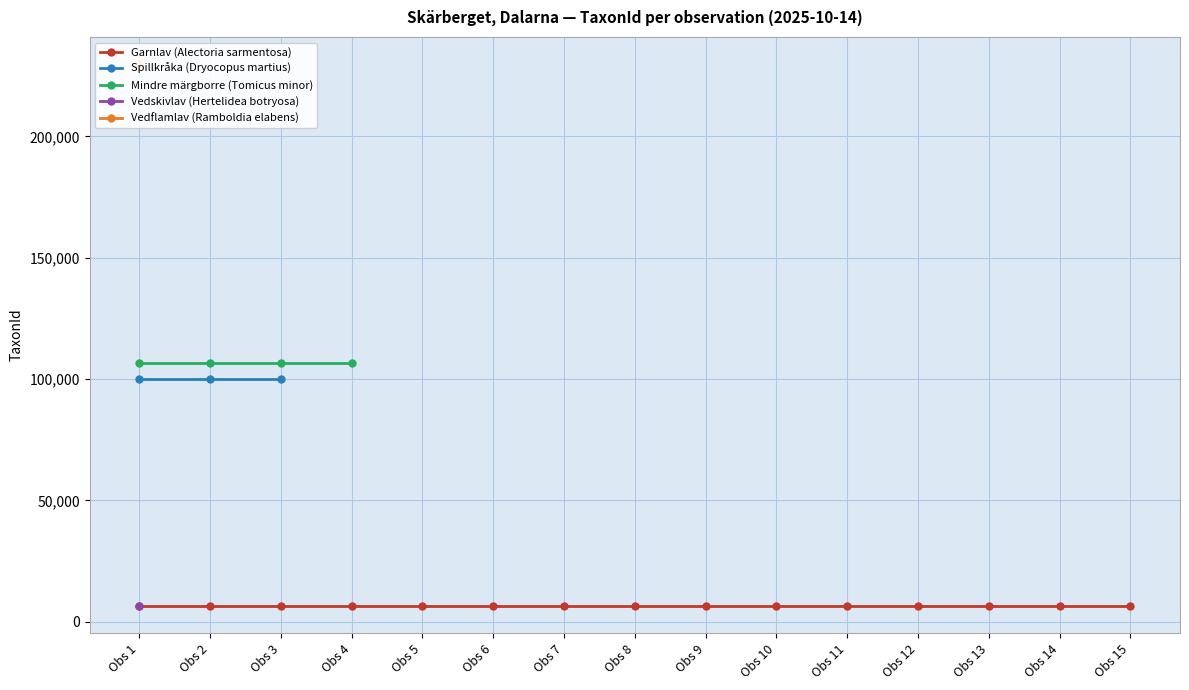

What is the spread (max minus min) of values at Obs 4?

100120.0